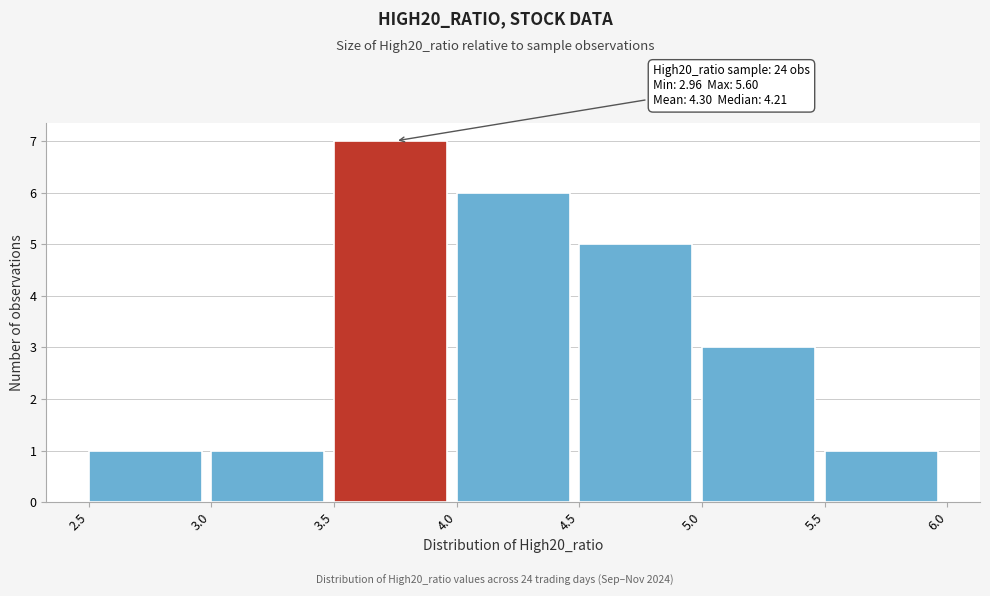

Which range on the x-axis has the tallest bar?

3.5 to 4.0